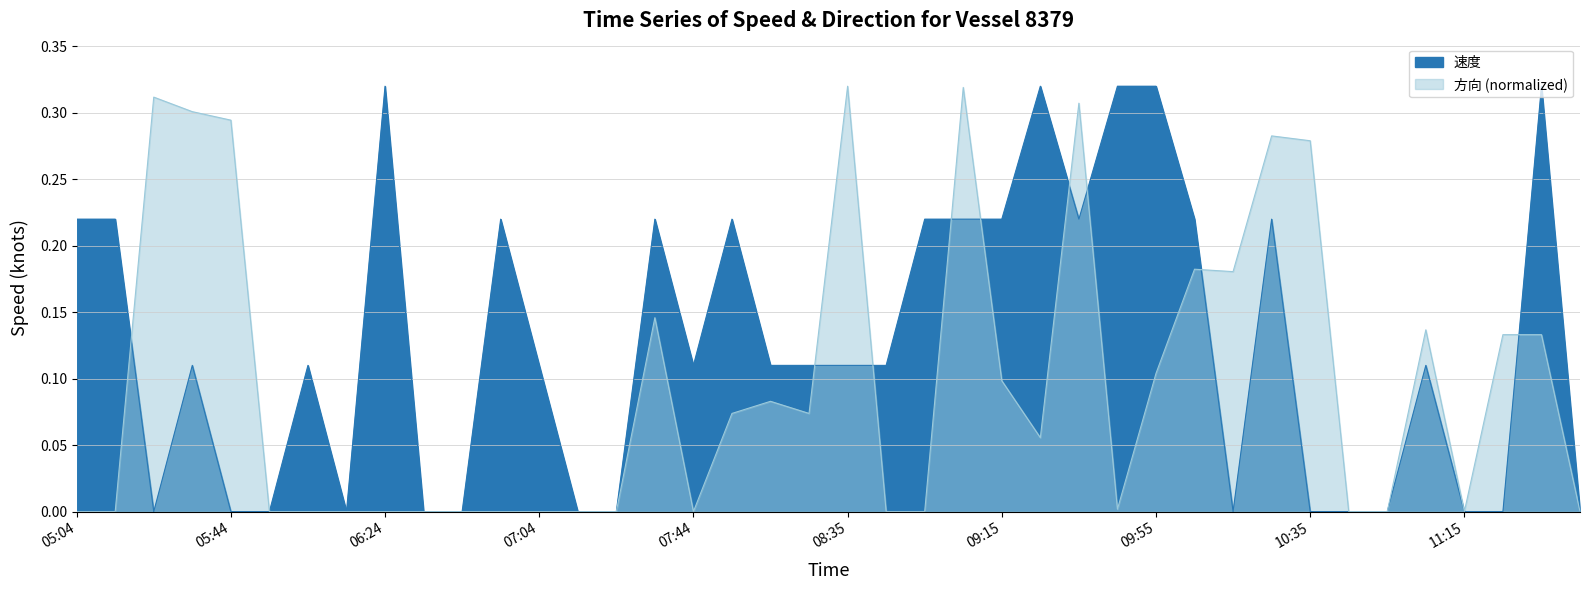

What is the label of the 37th point from the left?

11:15